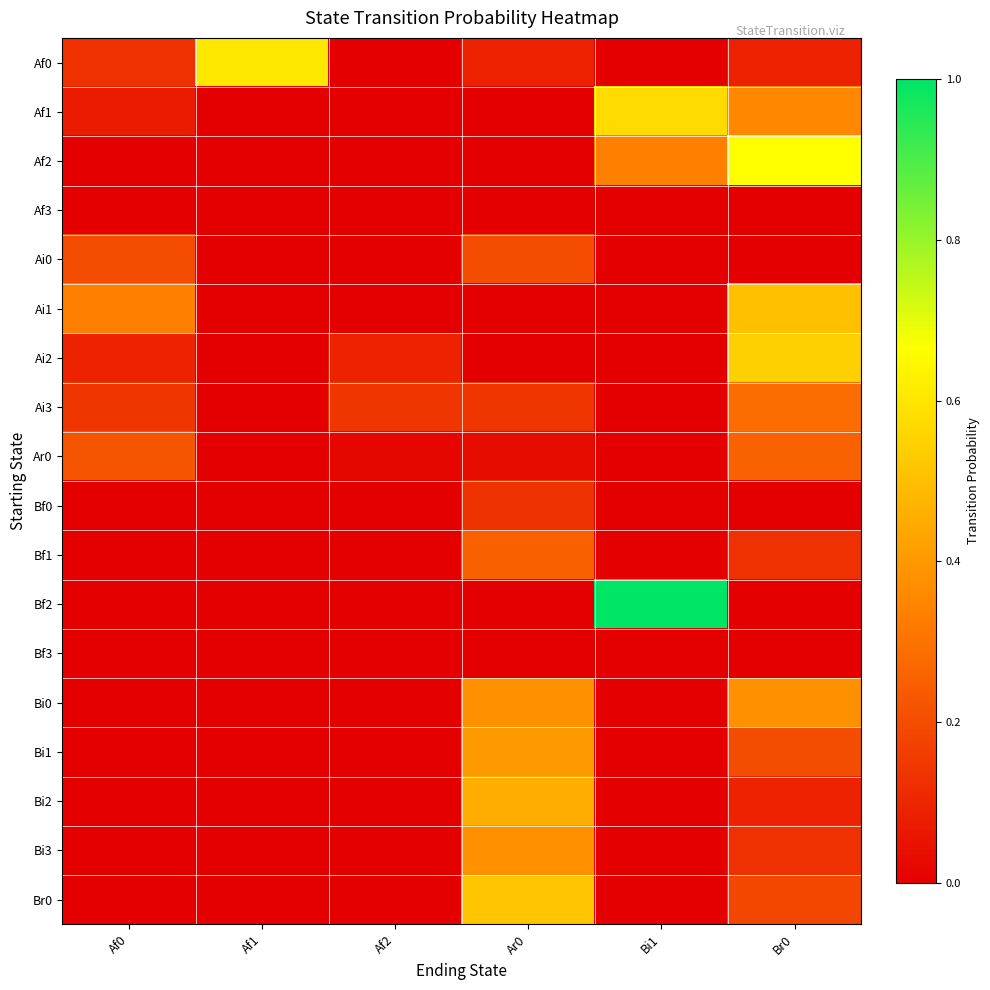

How many series are shown in this chart?

18